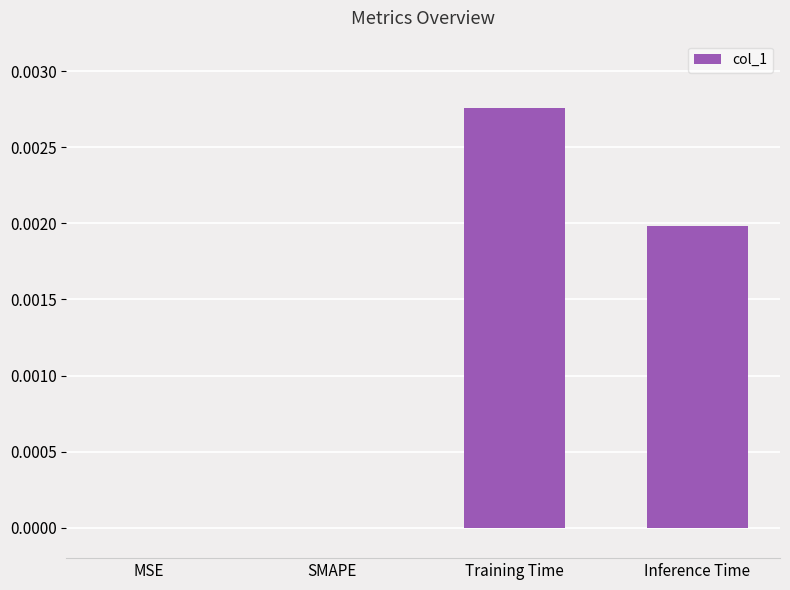

Which category has the highest value across all series?

Training Time